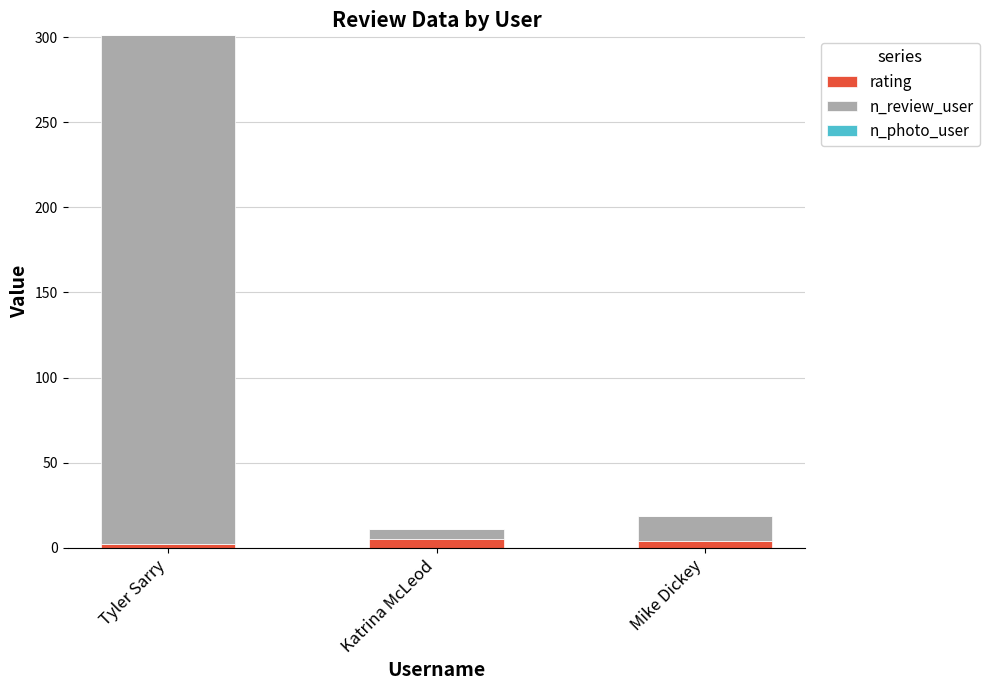

What is the total value across all series at Tyler Sarry?

301